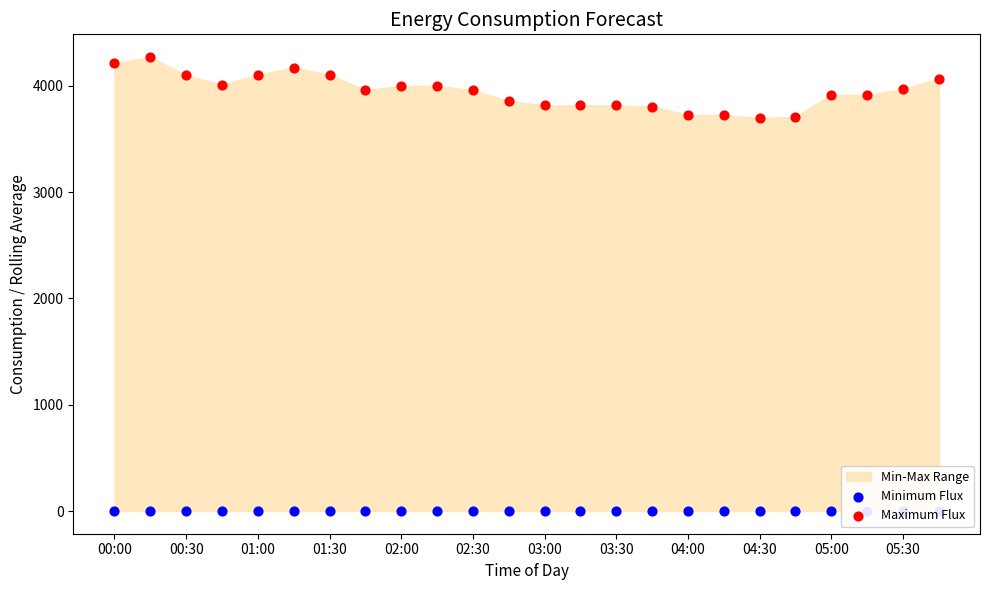

At how many categories does at least one series exceed 3704?

23